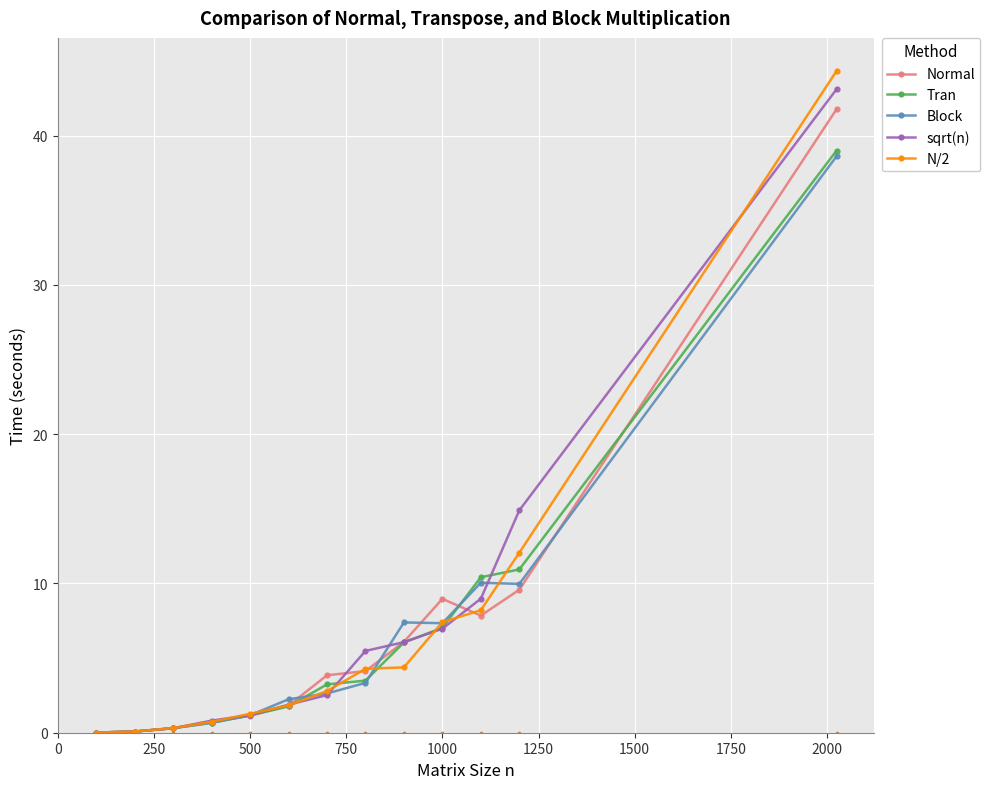

What is the maximum value shown in the chart?

44.3